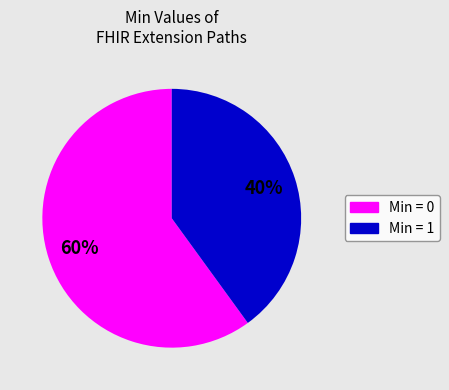

To the nearest percent, what is the average slice percentage?

50%